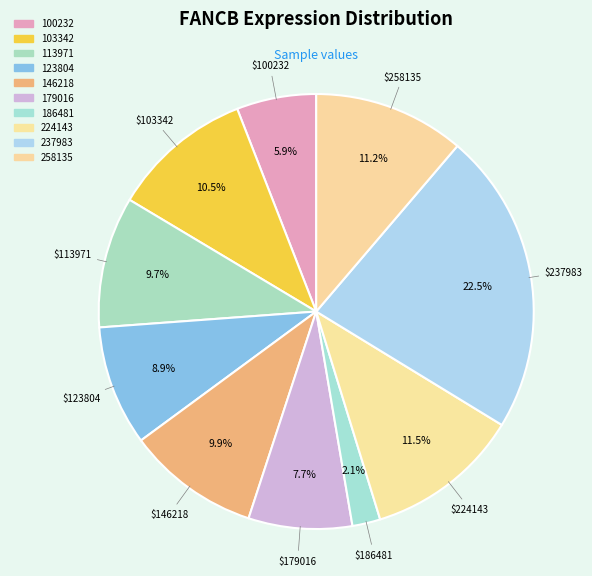

Does 179016 account for over 50% of the chart?

No